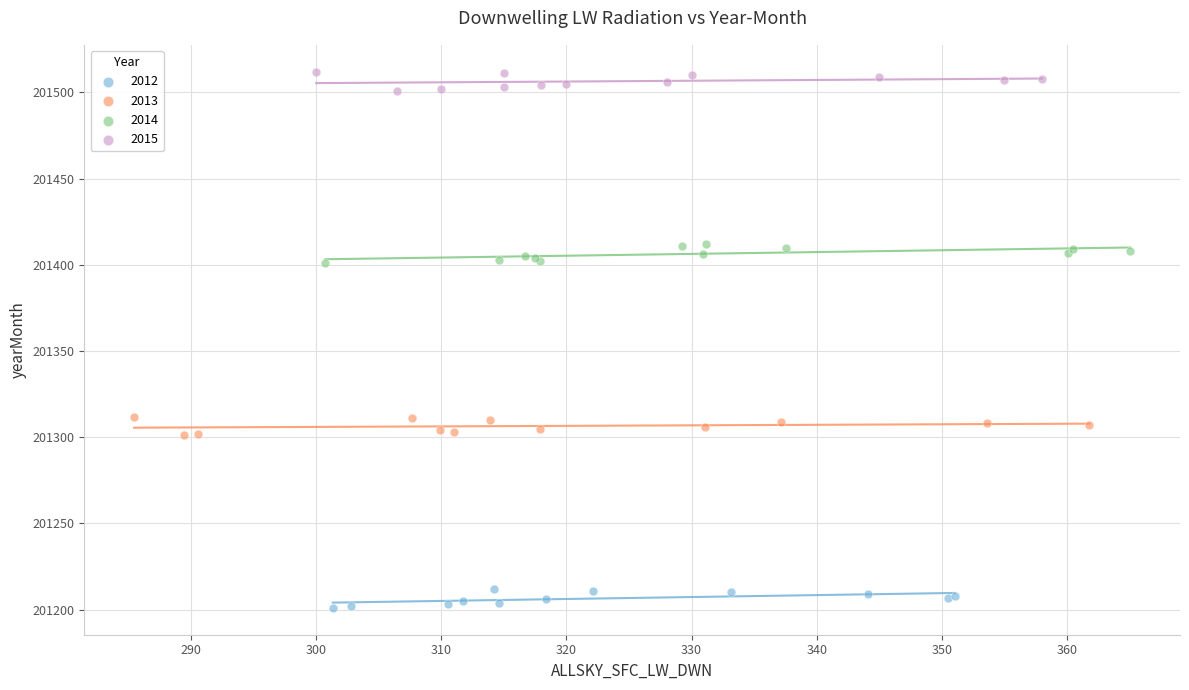

Which series reaches the minimum Y coordinate?

2012